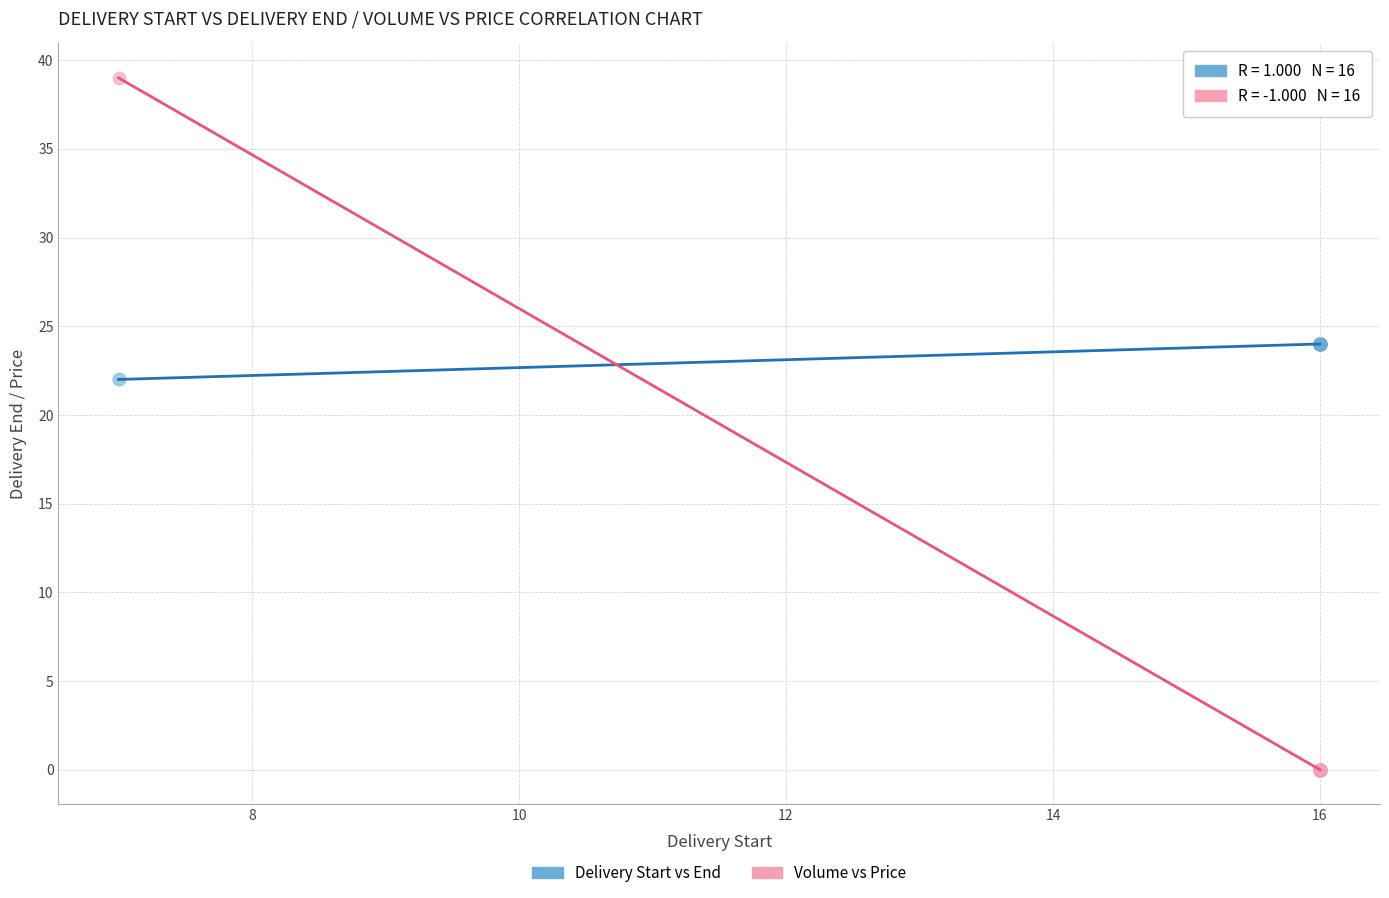

What are all the series names shown in the legend?

Delivery Start vs End, Volume vs Price